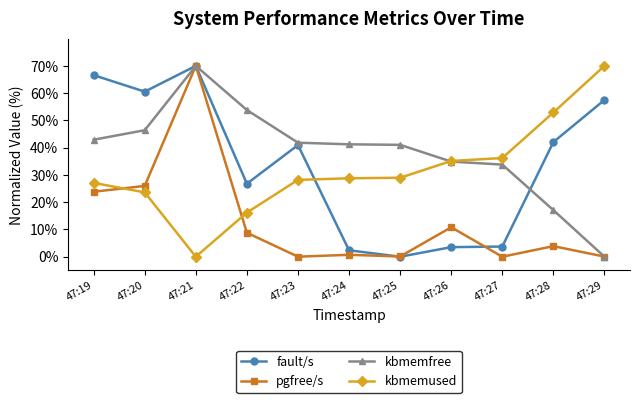

In pgfree/s, how many points are higher than both neighbors (excluding endpoints)?

4